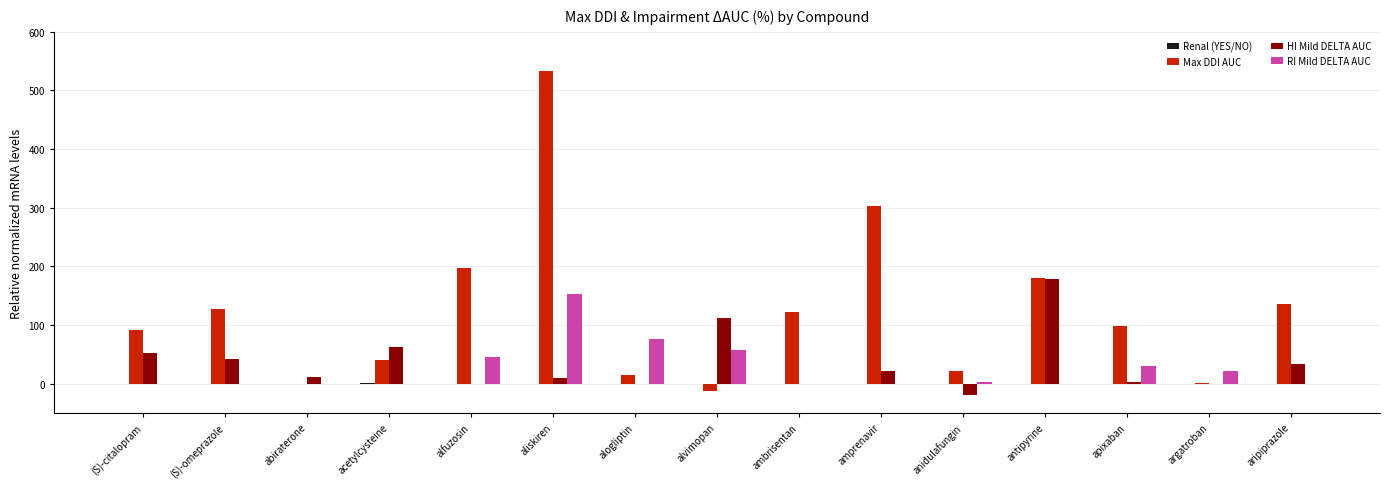

Between aliskiren and amprenavir, which series saw the biggest shift?

Max DDI AUC